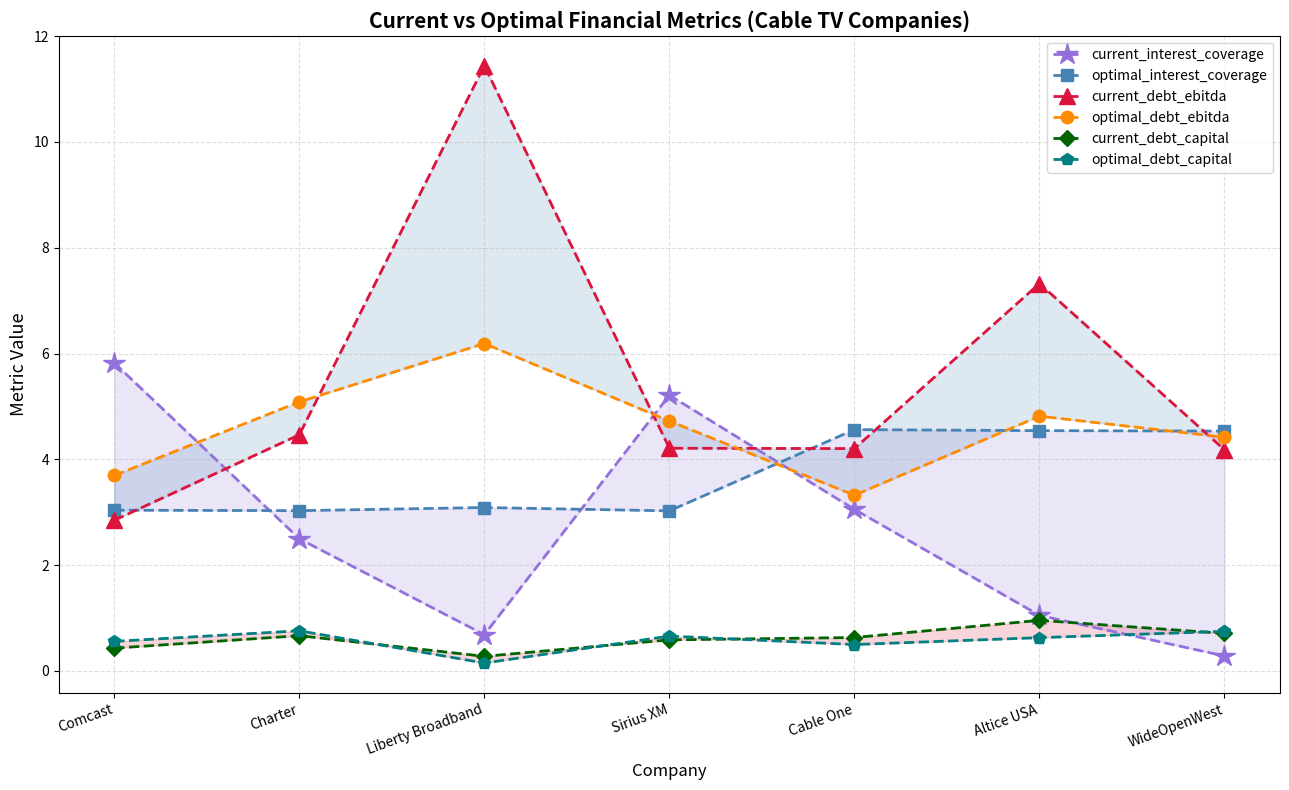

How many interior local valleys does the optimal_interest_coverage series have?

2